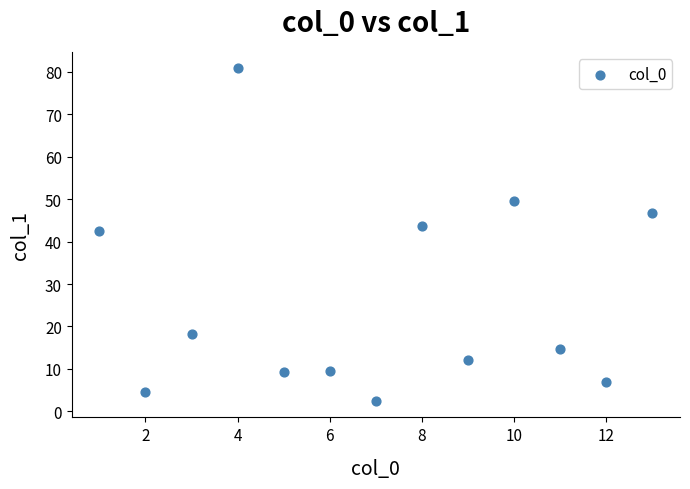

What Y value in the scatter plot is closest to 41?

42.5